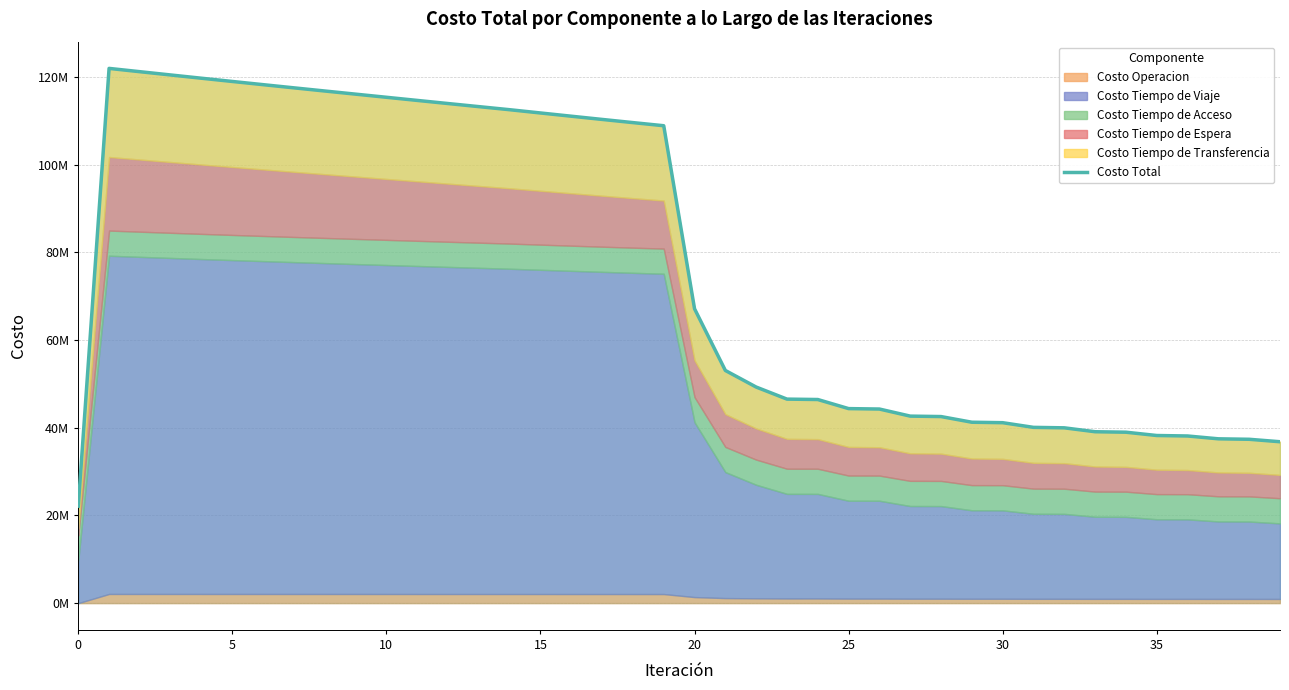

What is the difference between the maximum and minimum values?

99795736.5